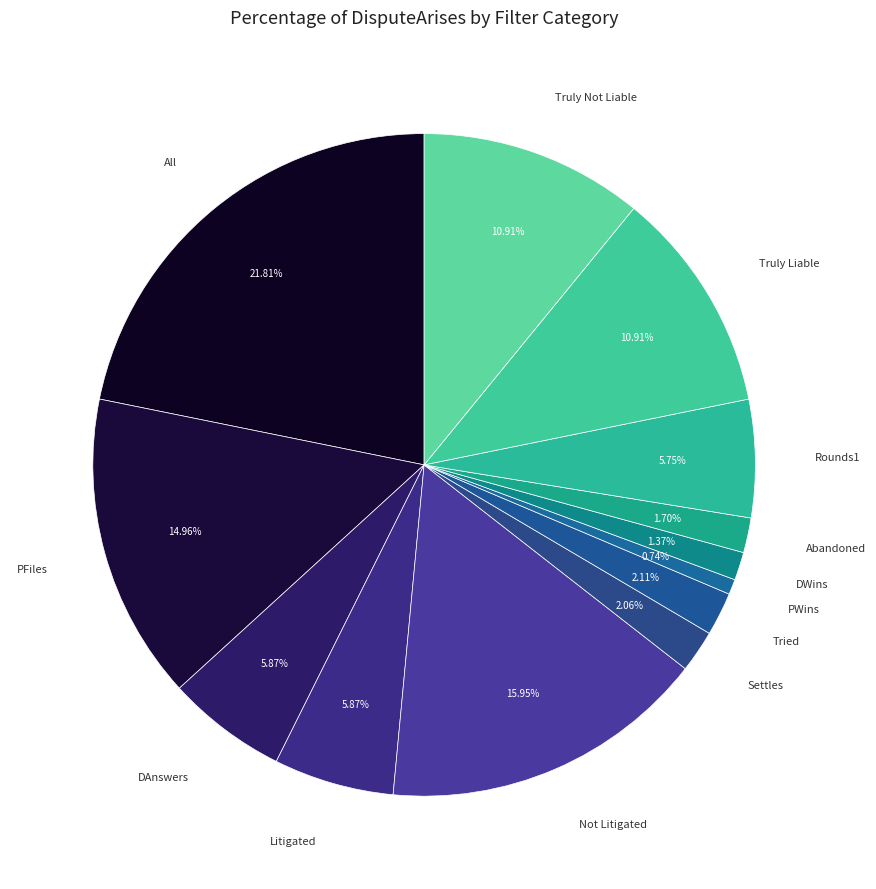

Which category has the biggest portion of the pie?

All